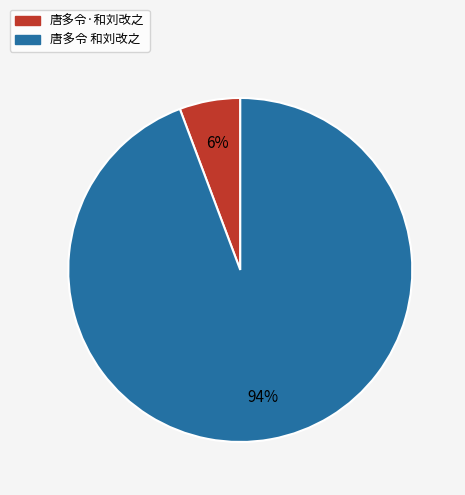

Which category has the biggest portion of the pie?

唐多令 和刘改之